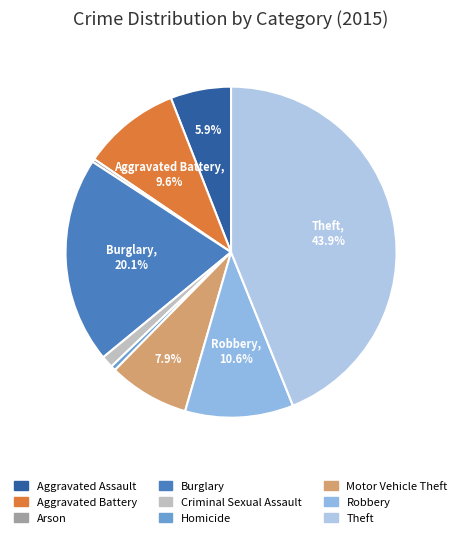

Does any single category account for the majority?

No